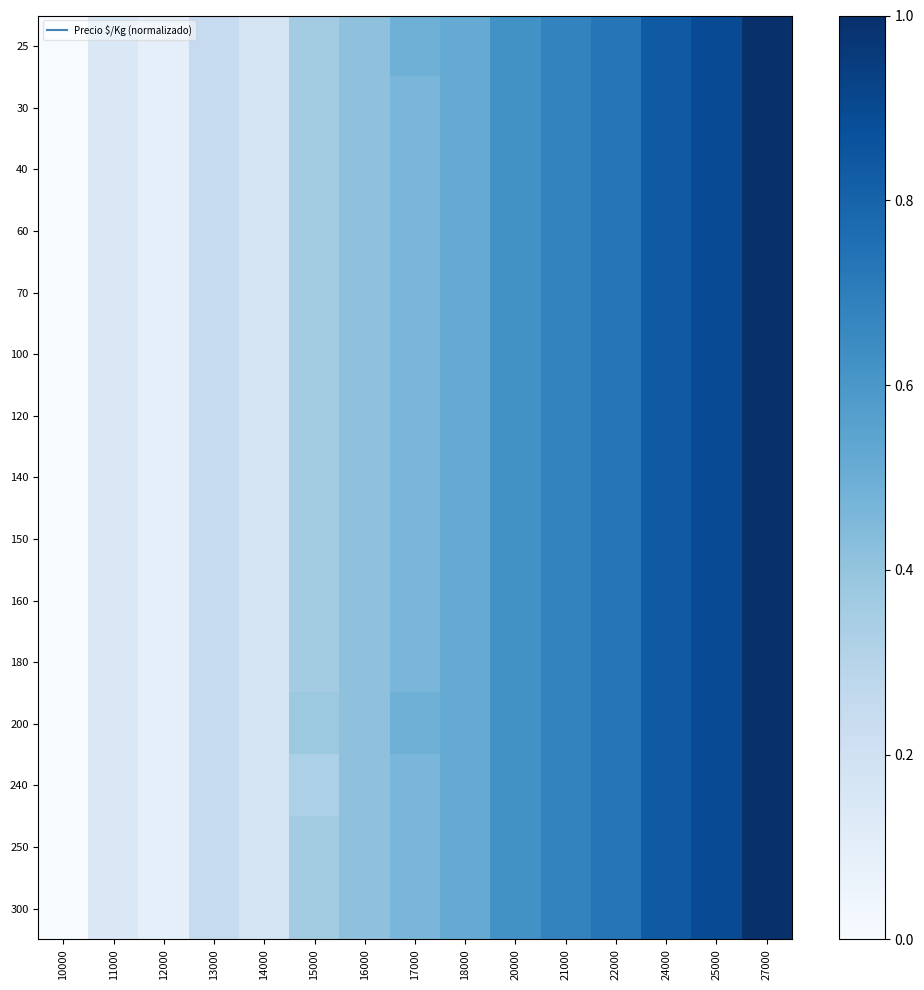

Reading right to left, extract all data points from this chart.

25: 27000=1.0	25000=0.9	24000=0.8	22000=0.7	21000=0.7	20000=0.6	18000=0.5	17000=0.5	16000=0.4	15000=0.4	14000=0.2	13000=0.2	12000=0.1	11000=0.1	10000=0.0
30: 27000=1.0	25000=0.9	24000=0.8	22000=0.7	21000=0.7	20000=0.6	18000=0.5	17000=0.5	16000=0.4	15000=0.4	14000=0.2	13000=0.2	12000=0.1	11000=0.1	10000=0.0
40: 27000=1.0	25000=0.9	24000=0.8	22000=0.7	21000=0.7	20000=0.6	18000=0.5	17000=0.5	16000=0.4	15000=0.4	14000=0.2	13000=0.2	12000=0.1	11000=0.1	10000=0.0
60: 27000=1.0	25000=0.9	24000=0.8	22000=0.7	21000=0.7	20000=0.6	18000=0.5	17000=0.5	16000=0.4	15000=0.4	14000=0.2	13000=0.2	12000=0.1	11000=0.1	10000=0.0
70: 27000=1.0	25000=0.9	24000=0.8	22000=0.7	21000=0.7	20000=0.6	18000=0.5	17000=0.5	16000=0.4	15000=0.4	14000=0.2	13000=0.2	12000=0.1	11000=0.1	10000=0.0
100: 27000=1.0	25000=0.9	24000=0.8	22000=0.7	21000=0.7	20000=0.6	18000=0.5	17000=0.5	16000=0.4	15000=0.4	14000=0.2	13000=0.2	12000=0.1	11000=0.1	10000=0.0
120: 27000=1.0	25000=0.9	24000=0.8	22000=0.7	21000=0.7	20000=0.6	18000=0.5	17000=0.5	16000=0.4	15000=0.4	14000=0.2	13000=0.2	12000=0.1	11000=0.1	10000=0.0
140: 27000=1.0	25000=0.9	24000=0.8	22000=0.7	21000=0.7	20000=0.6	18000=0.5	17000=0.5	16000=0.4	15000=0.4	14000=0.2	13000=0.2	12000=0.1	11000=0.1	10000=0.0
150: 27000=1.0	25000=0.9	24000=0.8	22000=0.7	21000=0.7	20000=0.6	18000=0.5	17000=0.5	16000=0.4	15000=0.4	14000=0.2	13000=0.2	12000=0.1	11000=0.1	10000=0.0
160: 27000=1.0	25000=0.9	24000=0.8	22000=0.7	21000=0.7	20000=0.6	18000=0.5	17000=0.5	16000=0.4	15000=0.4	14000=0.2	13000=0.2	12000=0.1	11000=0.1	10000=0.0
180: 27000=1.0	25000=0.9	24000=0.8	22000=0.7	21000=0.7	20000=0.6	18000=0.5	17000=0.5	16000=0.4	15000=0.4	14000=0.2	13000=0.2	12000=0.1	11000=0.1	10000=0.0
200: 27000=1.0	25000=0.9	24000=0.8	22000=0.7	21000=0.7	20000=0.6	18000=0.5	17000=0.5	16000=0.4	15000=0.4	14000=0.2	13000=0.2	12000=0.1	11000=0.1	10000=0.0
240: 27000=1.0	25000=0.9	24000=0.8	22000=0.7	21000=0.7	20000=0.6	18000=0.5	17000=0.5	16000=0.4	15000=0.3	14000=0.2	13000=0.2	12000=0.1	11000=0.1	10000=0.0
250: 27000=1.0	25000=0.9	24000=0.8	22000=0.7	21000=0.7	20000=0.6	18000=0.5	17000=0.5	16000=0.4	15000=0.4	14000=0.2	13000=0.2	12000=0.1	11000=0.1	10000=0.0
300: 27000=1.0	25000=0.9	24000=0.8	22000=0.7	21000=0.7	20000=0.6	18000=0.5	17000=0.5	16000=0.4	15000=0.4	14000=0.2	13000=0.2	12000=0.1	11000=0.1	10000=0.0